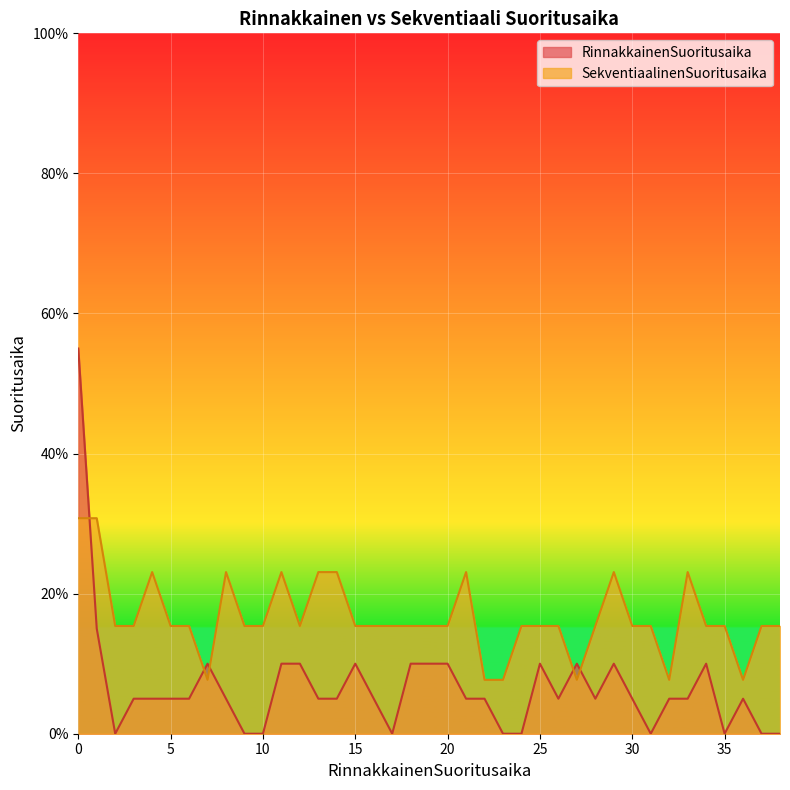

Reading left to right, transcribe all the data shown in this chart.

RinnakkainenSuoritusaika: 55.0	15.0	0.0	5.0	5.0	5.0	5.0	10.0	5.0	0.0	0.0	10.0	10.0	5.0	5.0	10.0	5.0	0.0	10.0	10.0	10.0	5.0	5.0	0.0	0.0	10.0	5.0	10.0	5.0	10.0	5.0	0.0	5.0	5.0	10.0	0.0	5.0	0.0	0.0
SekventiaalinenSuoritusaika: 30.8	30.8	15.4	15.4	23.1	15.4	15.4	7.7	23.1	15.4	15.4	23.1	15.4	23.1	23.1	15.4	15.4	15.4	15.4	15.4	15.4	23.1	7.7	7.7	15.4	15.4	15.4	7.7	15.4	23.1	15.4	15.4	7.7	23.1	15.4	15.4	7.7	15.4	15.4